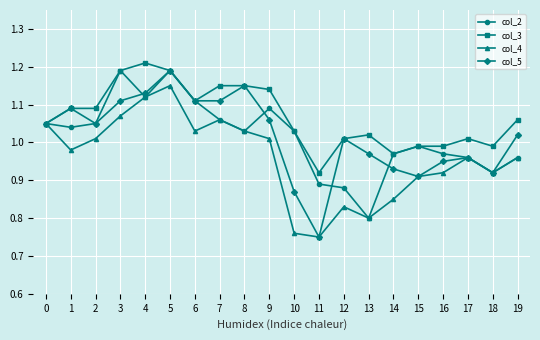

Which label corresponds to the largest value in the chart?

4